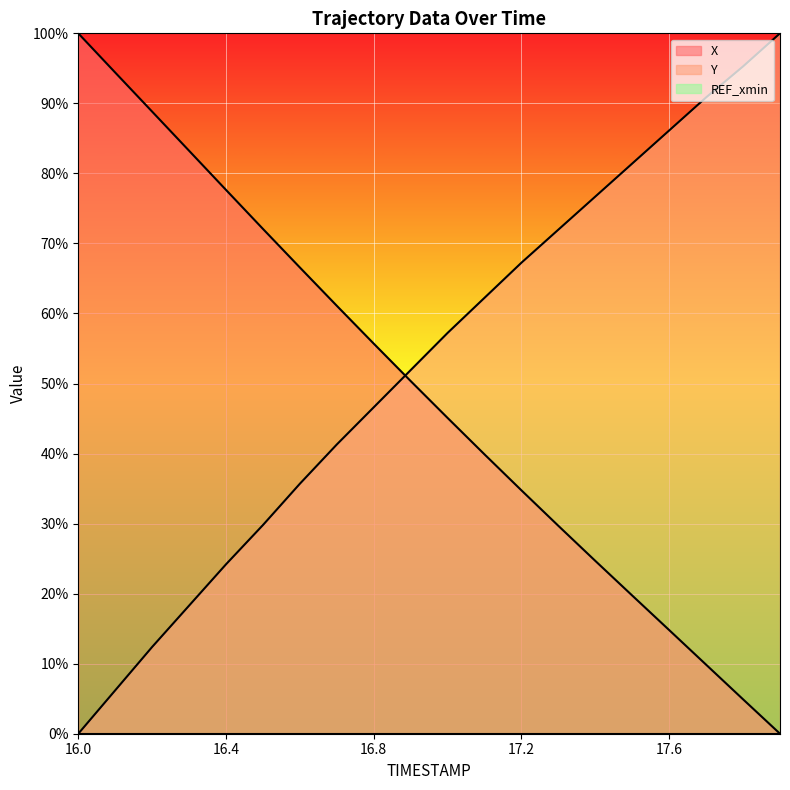

Which series changed the most between 16.3 and 16.8?

Y